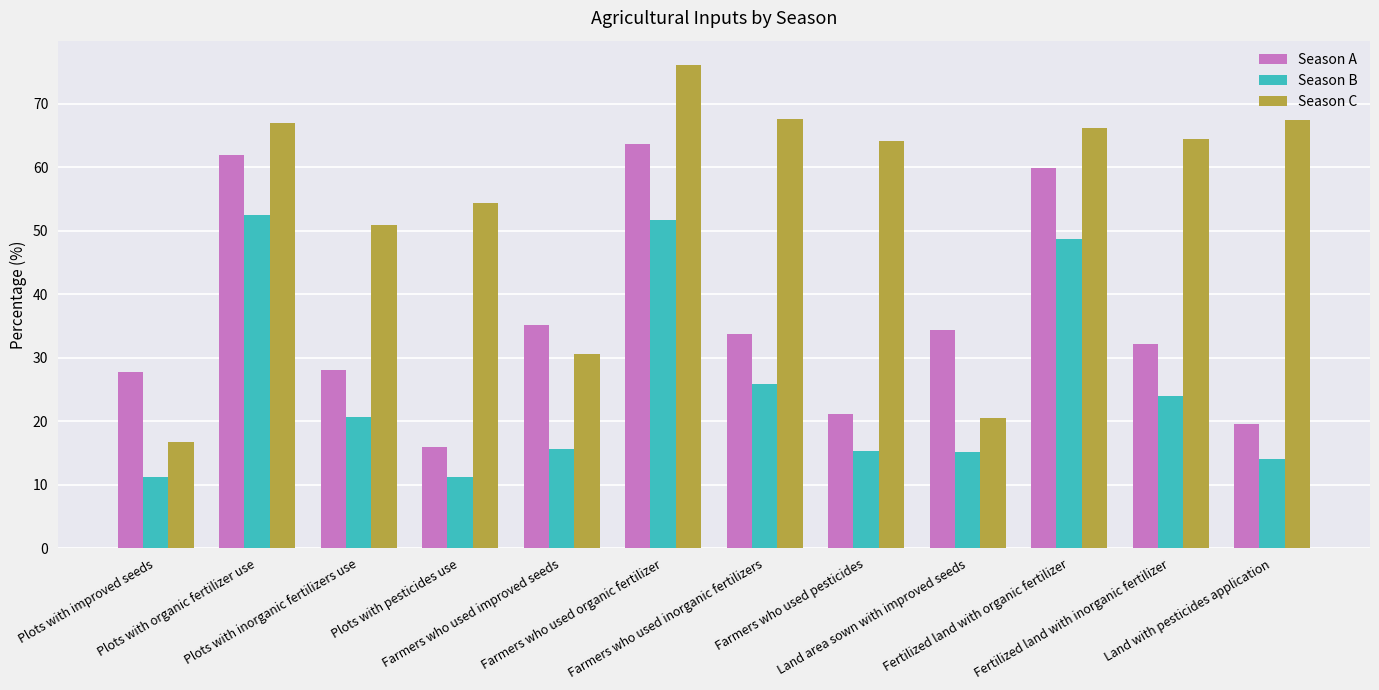

What is the difference between the second highest and second lowest values in the Season B series?

40.5